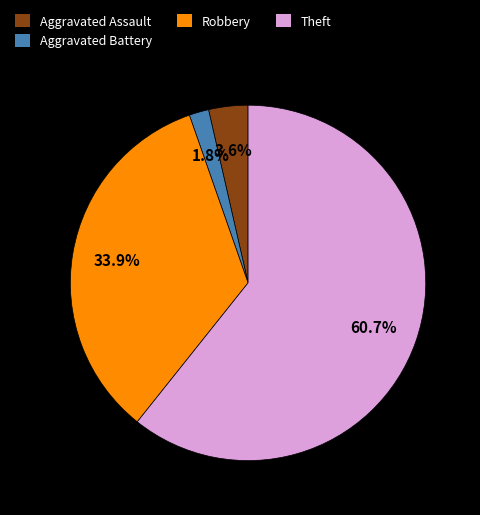

Does Aggravated Assault represent more than half of the total?

No